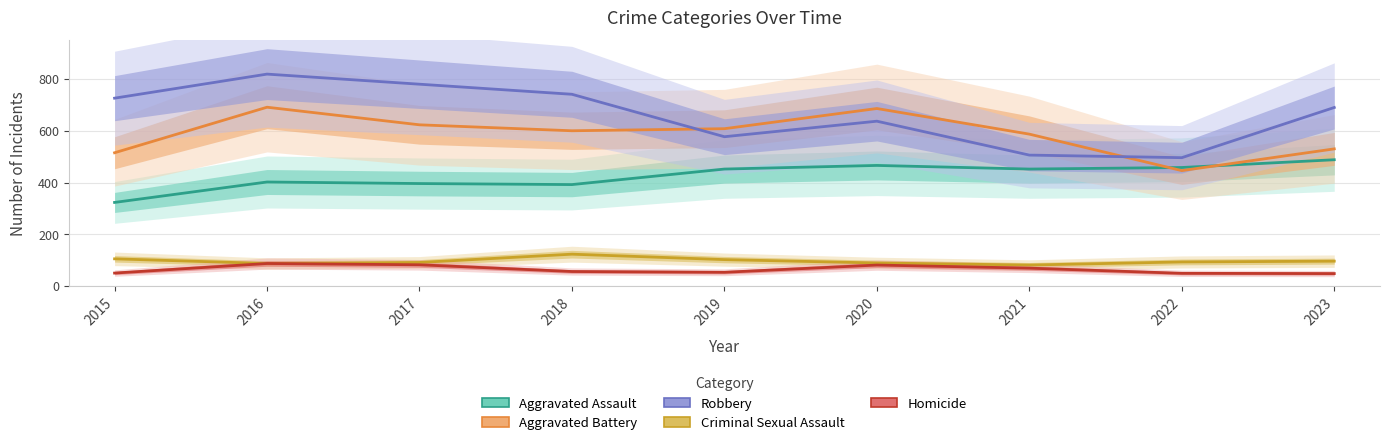

What is the approximate value of Criminal Sexual Assault at 2022?

93